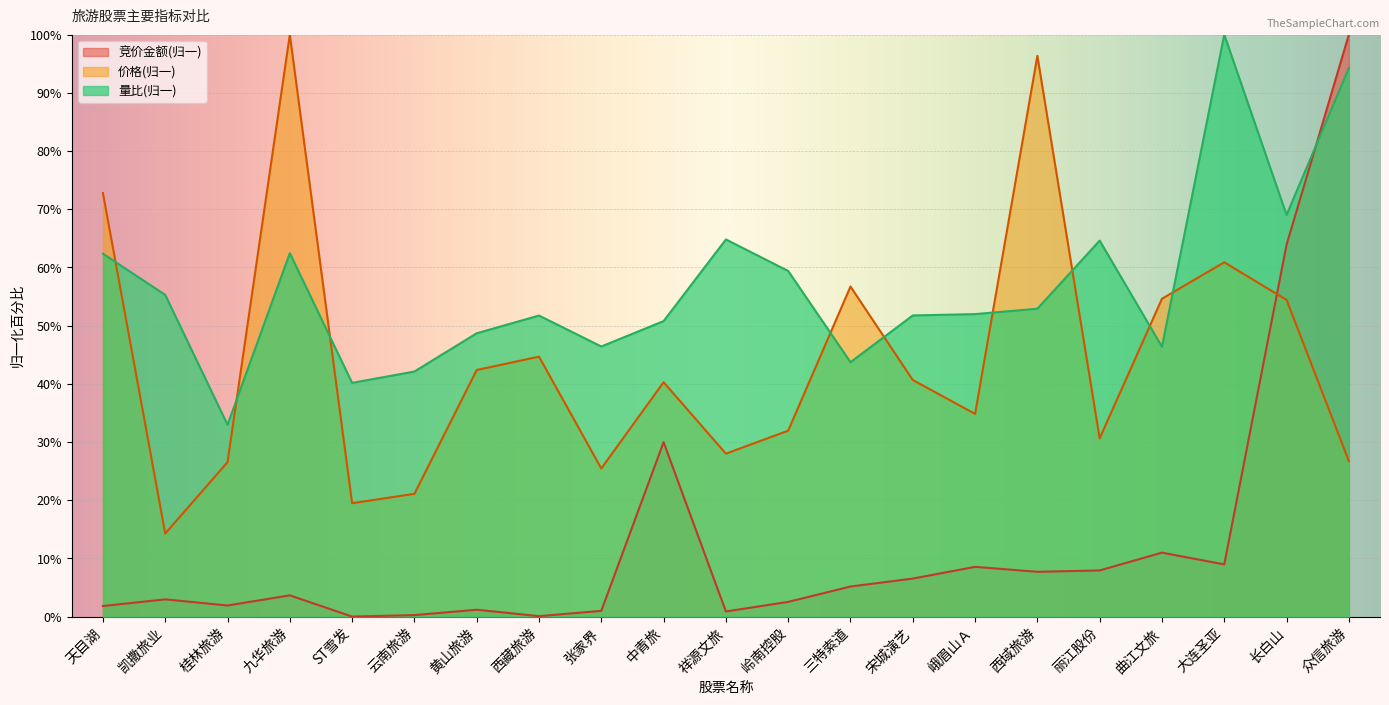

What is the average value of the 量比 series?

56.8